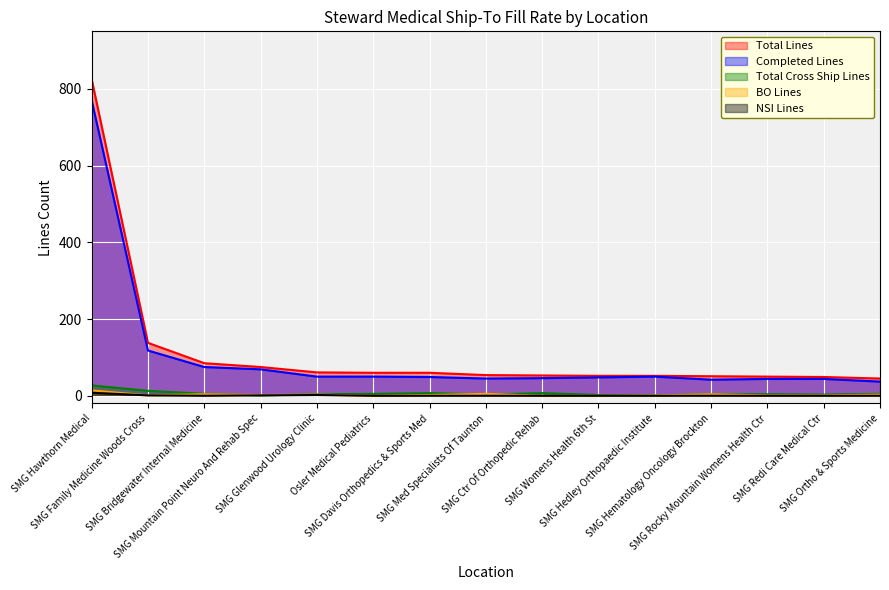

Is the value of Total Lines at SMG Mountain Point Neuro And Rehab Spec greater than the value of NSI Lines at SMG Redi Care Medical Ctr?

Yes